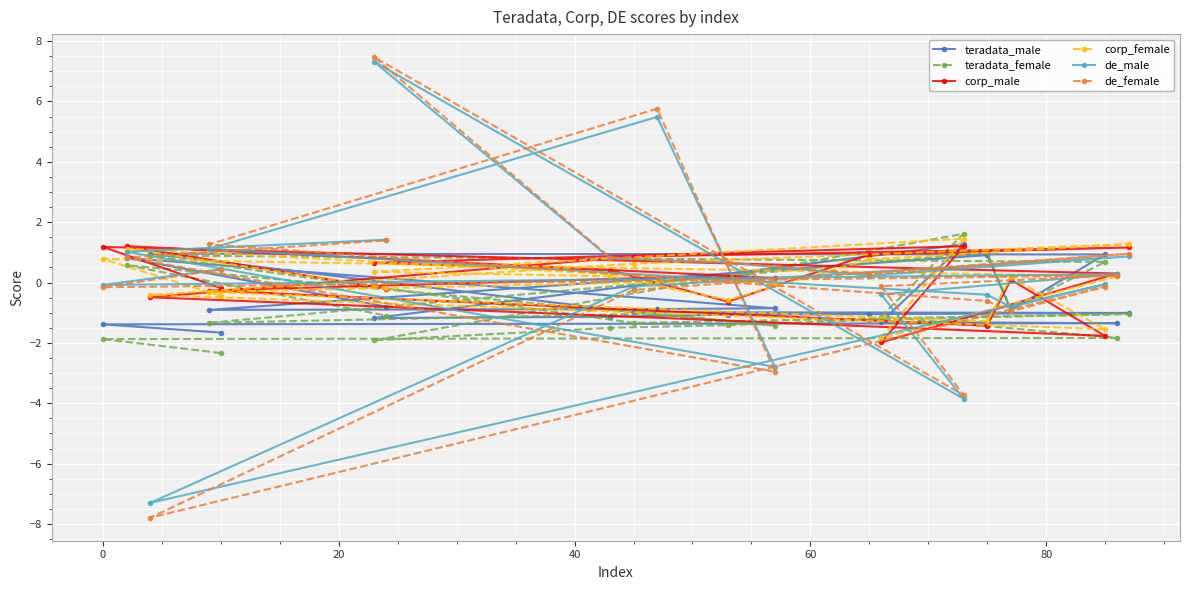

What is the difference between the maximum and minimum values in the teradata_male series?

2.9